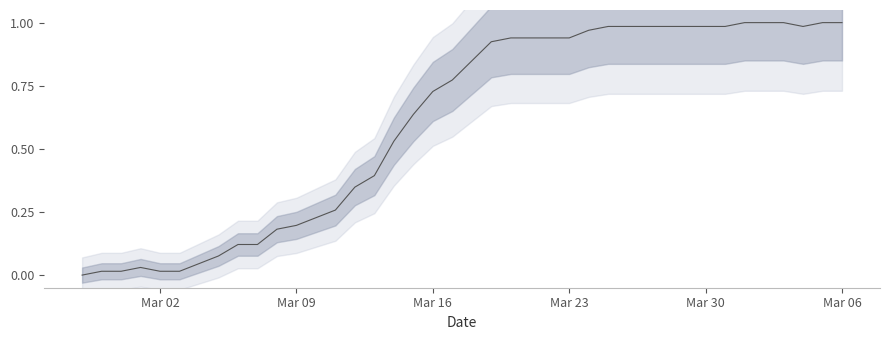

Count the number of categories in the chart.

40